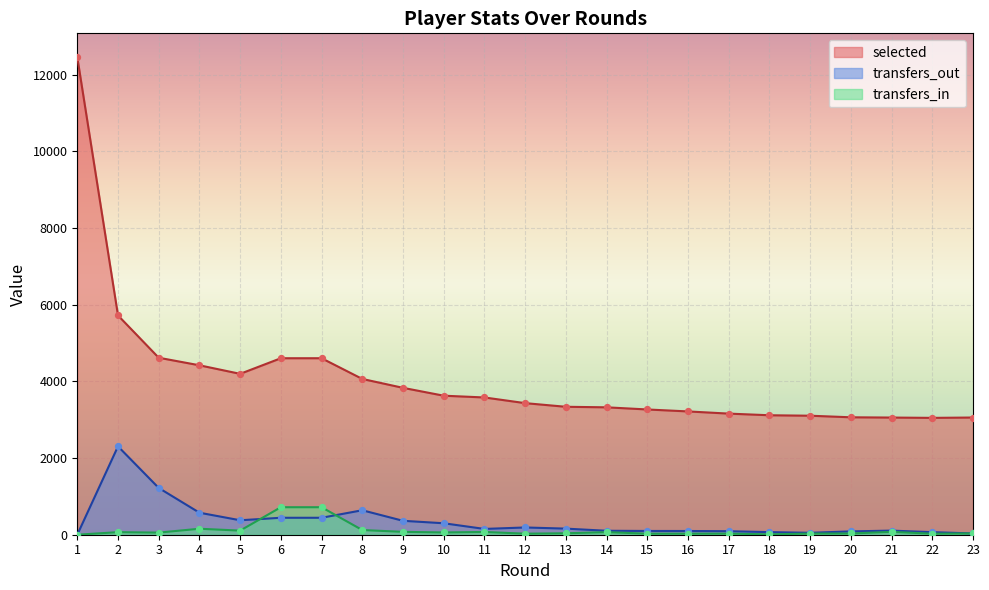

What is the total value across all series at 22?

3141